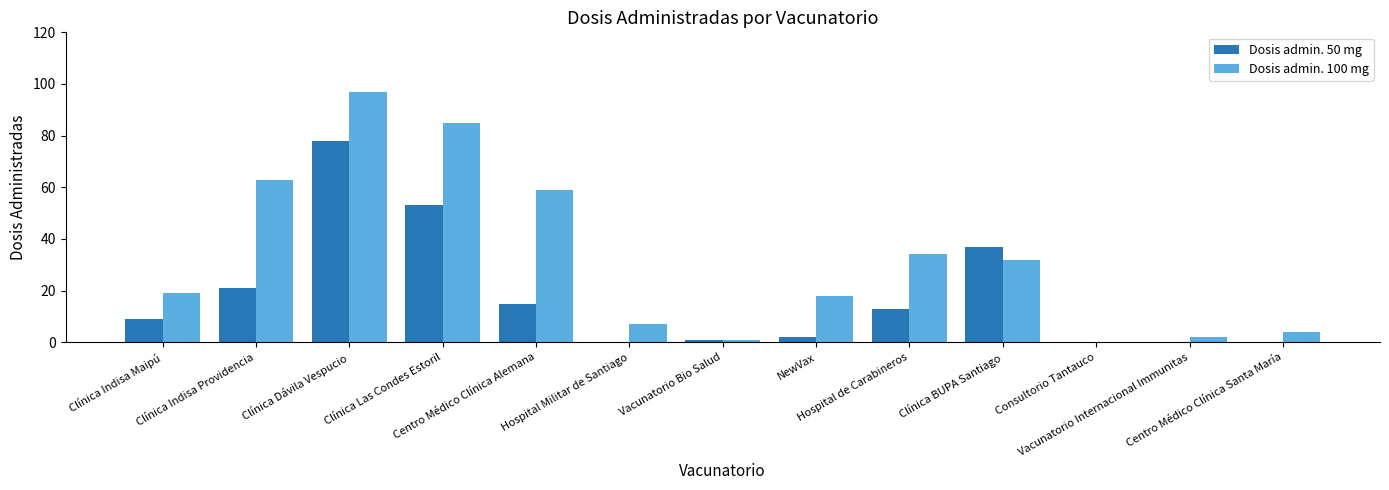

Which series has the largest total across all categories?

Dosis admin. 100 mg